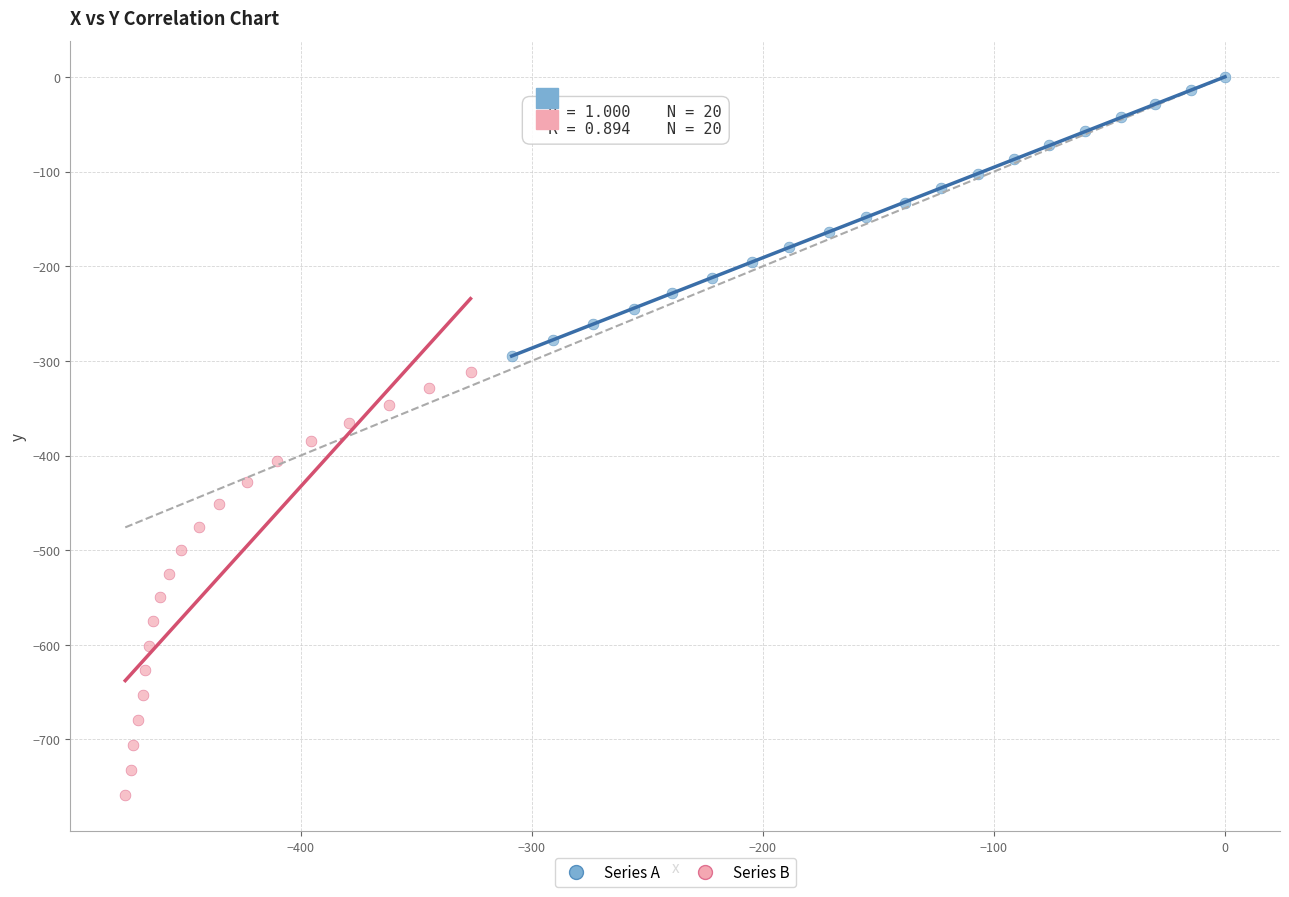

Which series has the widest spread of Y values?

Series B